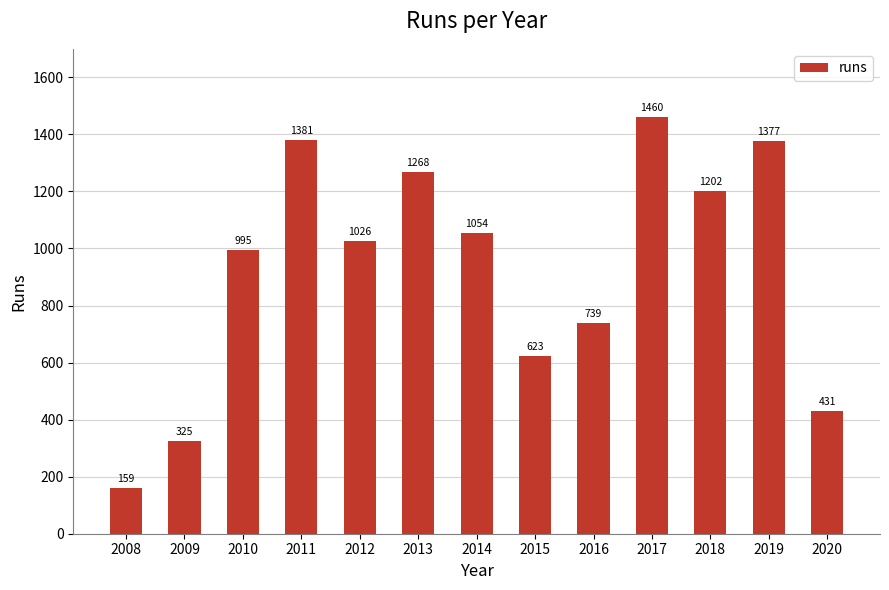

True or false: the data shows 276 at 2015.

False